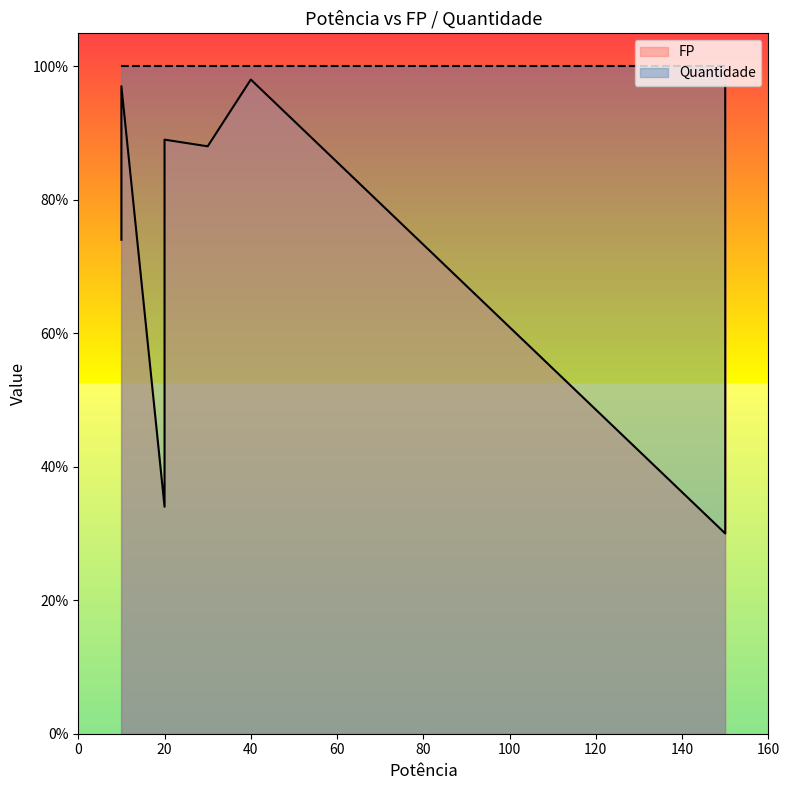

What is the difference between the maximum and second lowest values in the FP series?

0.6